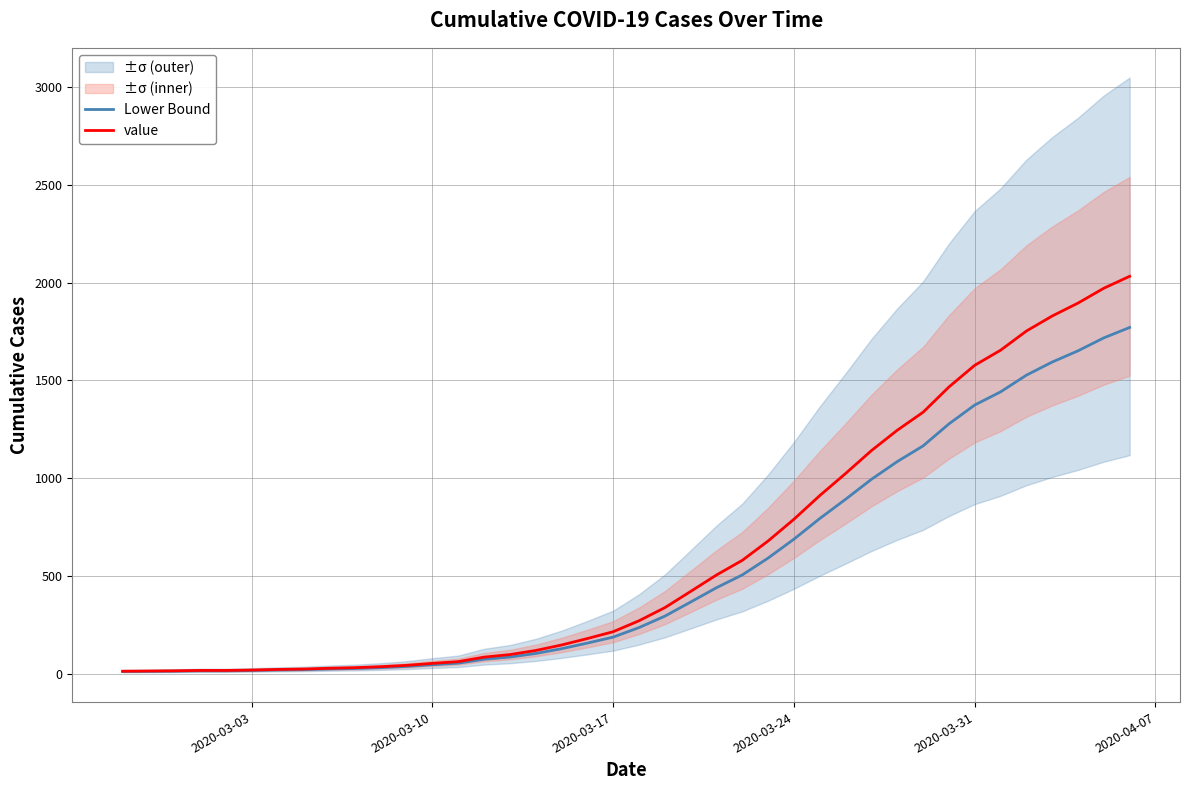

Rank the series by their maximum value, from lowest to highest.

Lower Bound, value